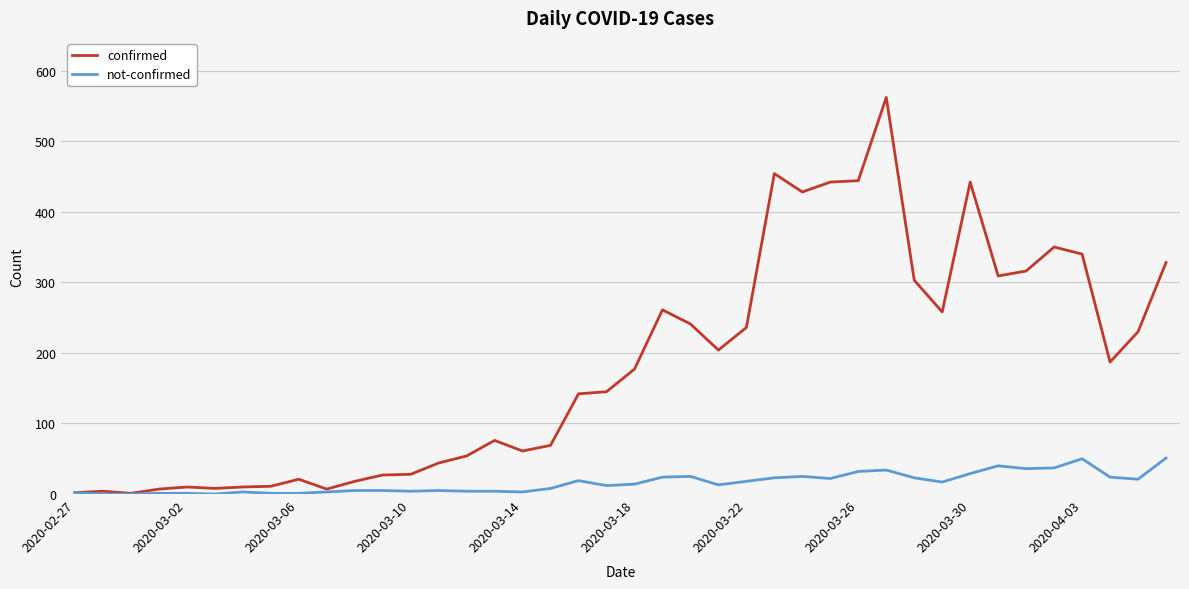

Rank the series by their average value, from highest to lowest.

confirmed, not-confirmed